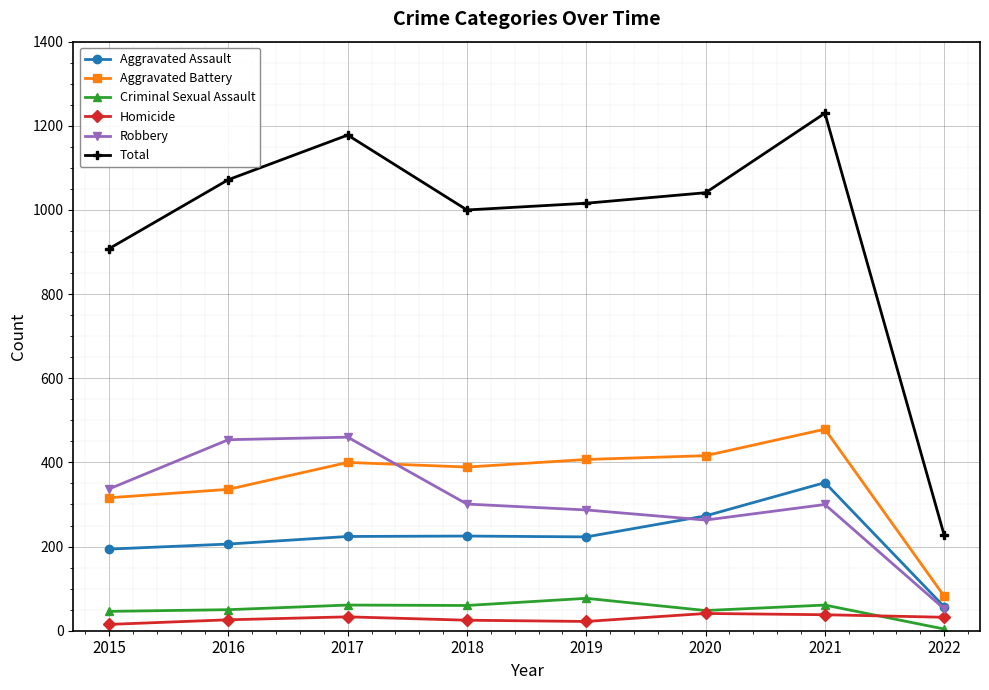

The value of Total at 2019 is 573. True or false?

False